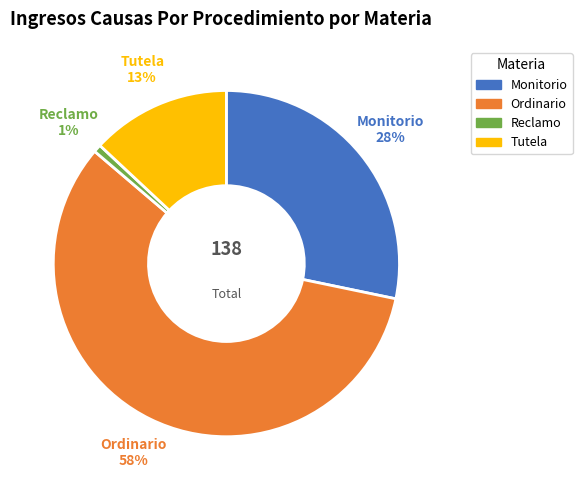

True or false: Monitorio accounts for 28% of the total.

True